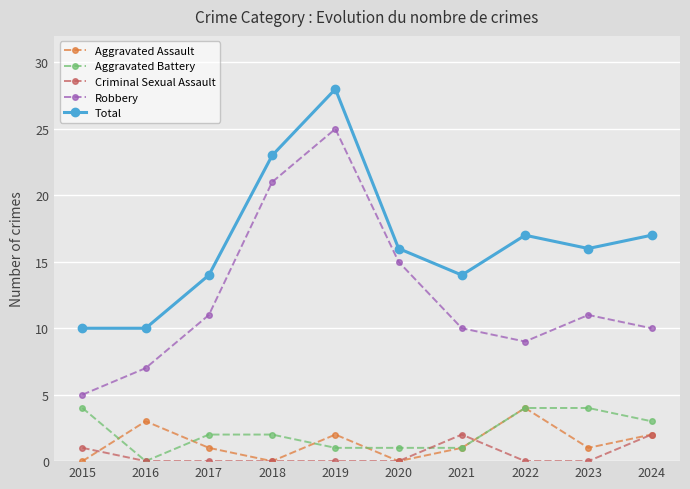

Which series has the widest spread of values?

Robbery